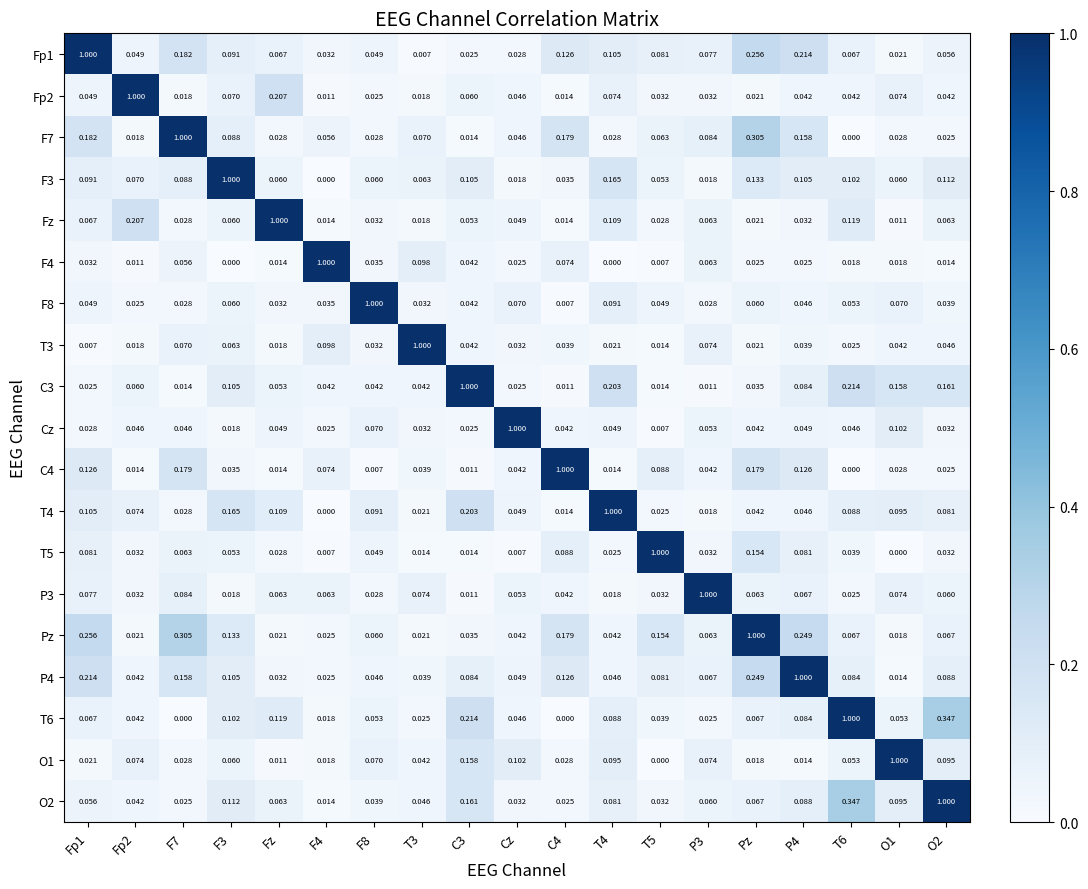

Is the value of T5 at T4 greater than the value of F8 at Pz?

No